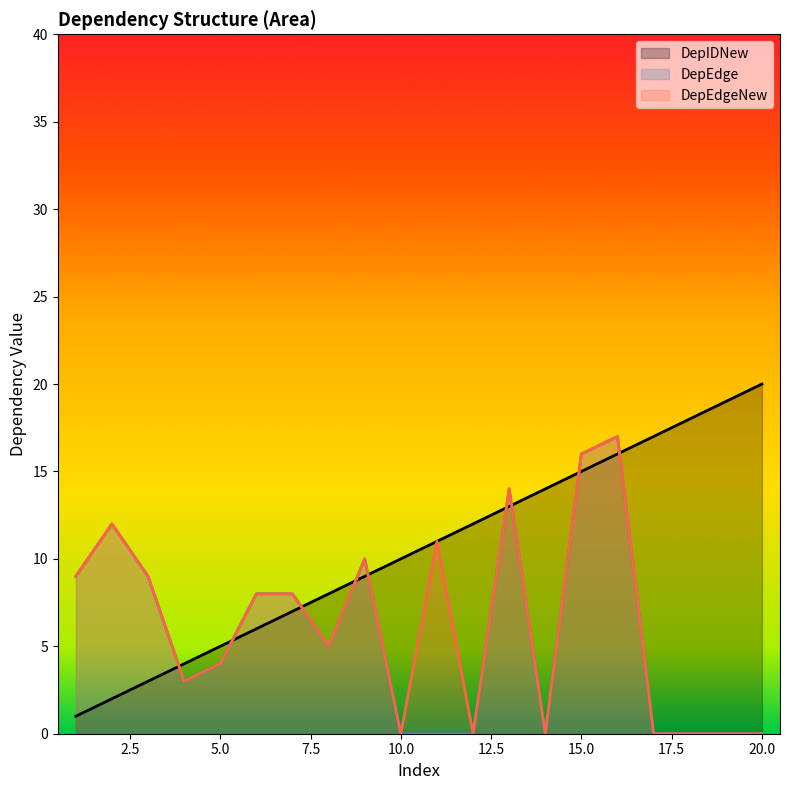

Where is the first local minimum for DepEdge?

4